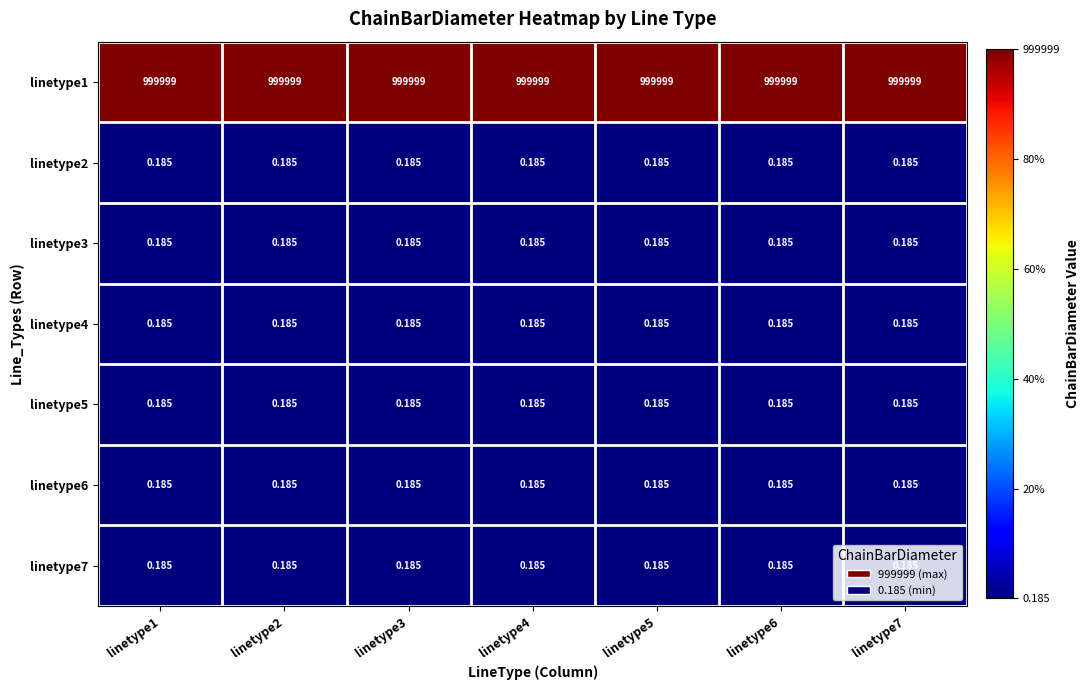

Is the value of linetype7 at linetype3 greater than the value of linetype1 at linetype5?

No